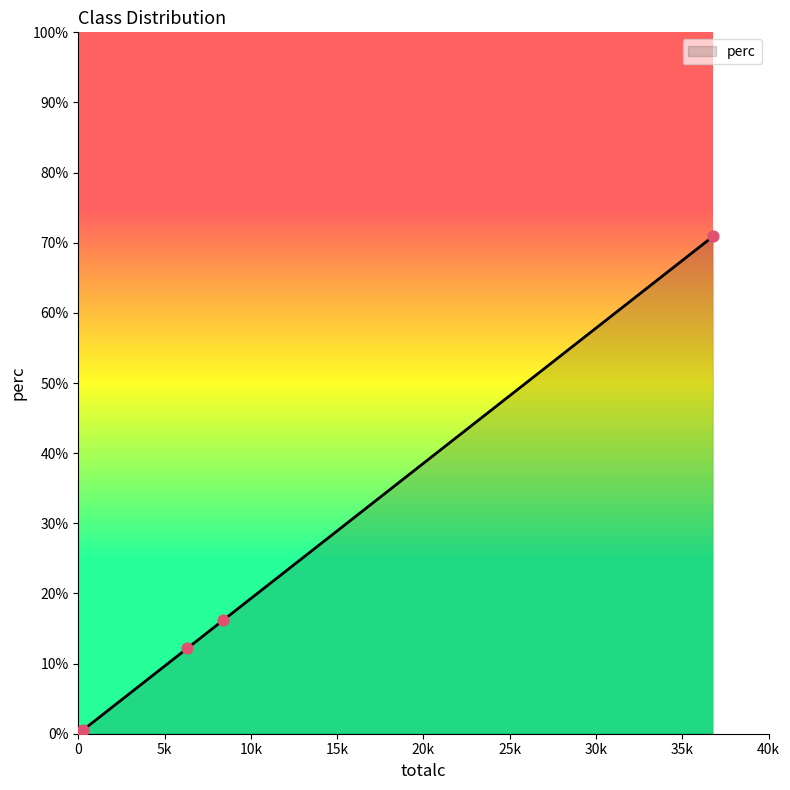

True or false: the data has more than 2 interior local peaks.

False